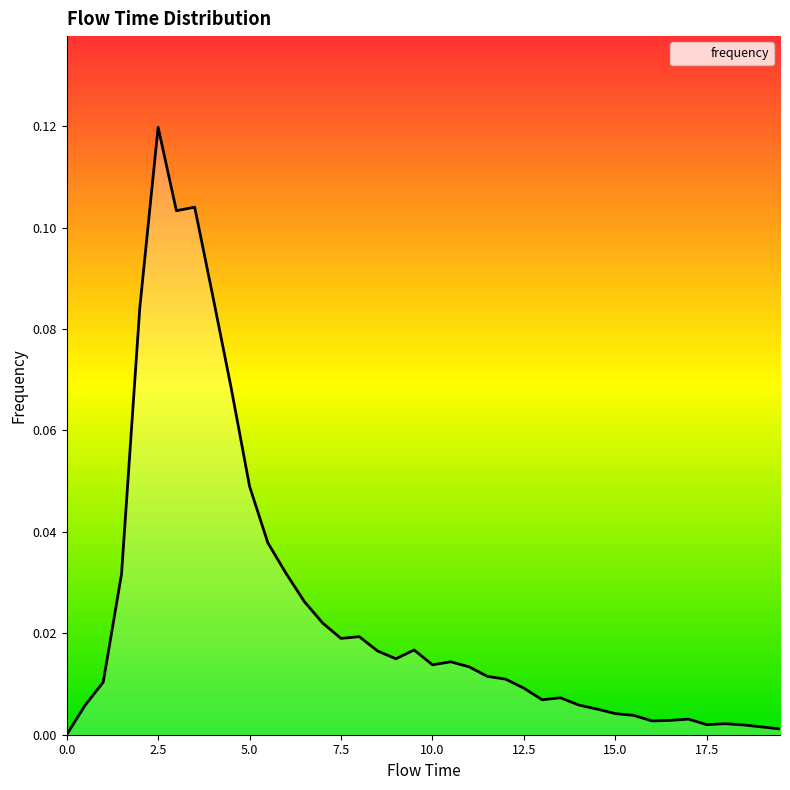

Does the chart have visible grid lines?

No